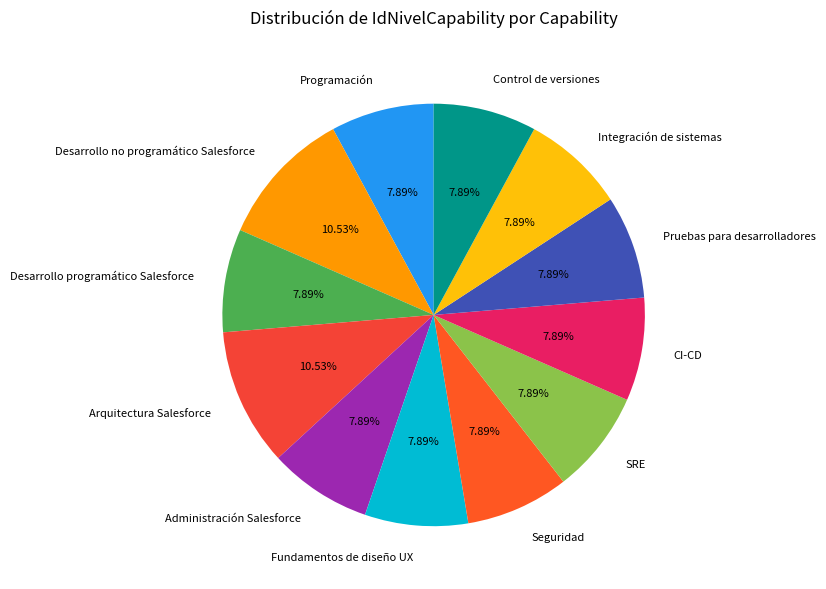

What percentage is the Desarrollo no programático Salesforce slice, to the nearest percent?

11%